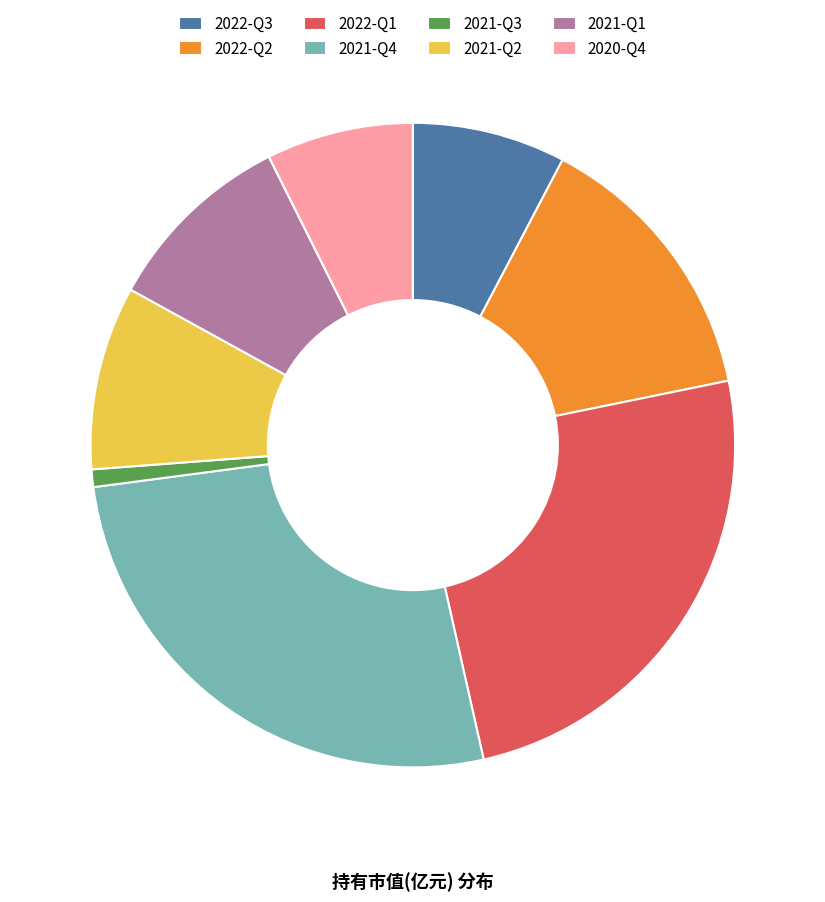

Approximately how many times larger is the value at 2020-Q4 compared to 2021-Q4?

0.3